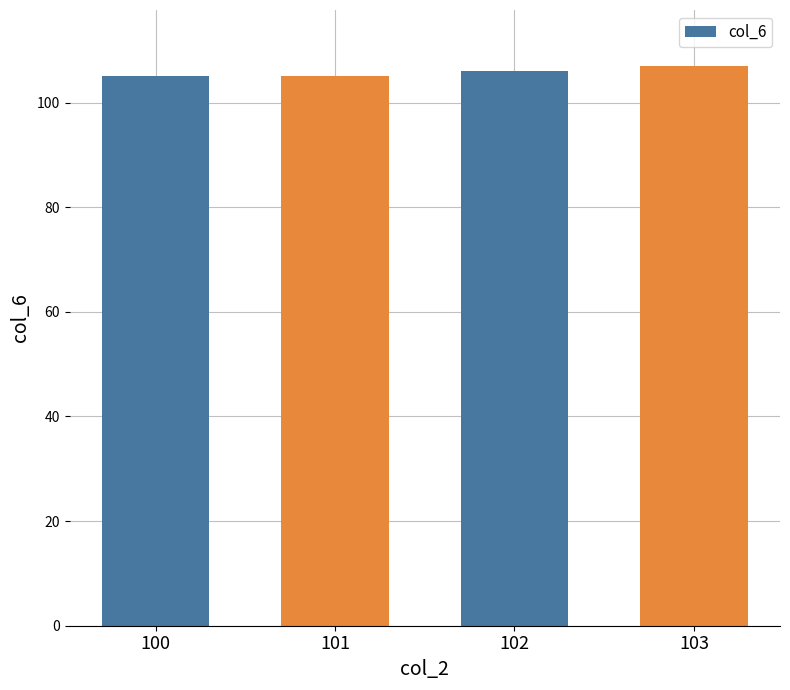

What is the greatest value displayed?

107